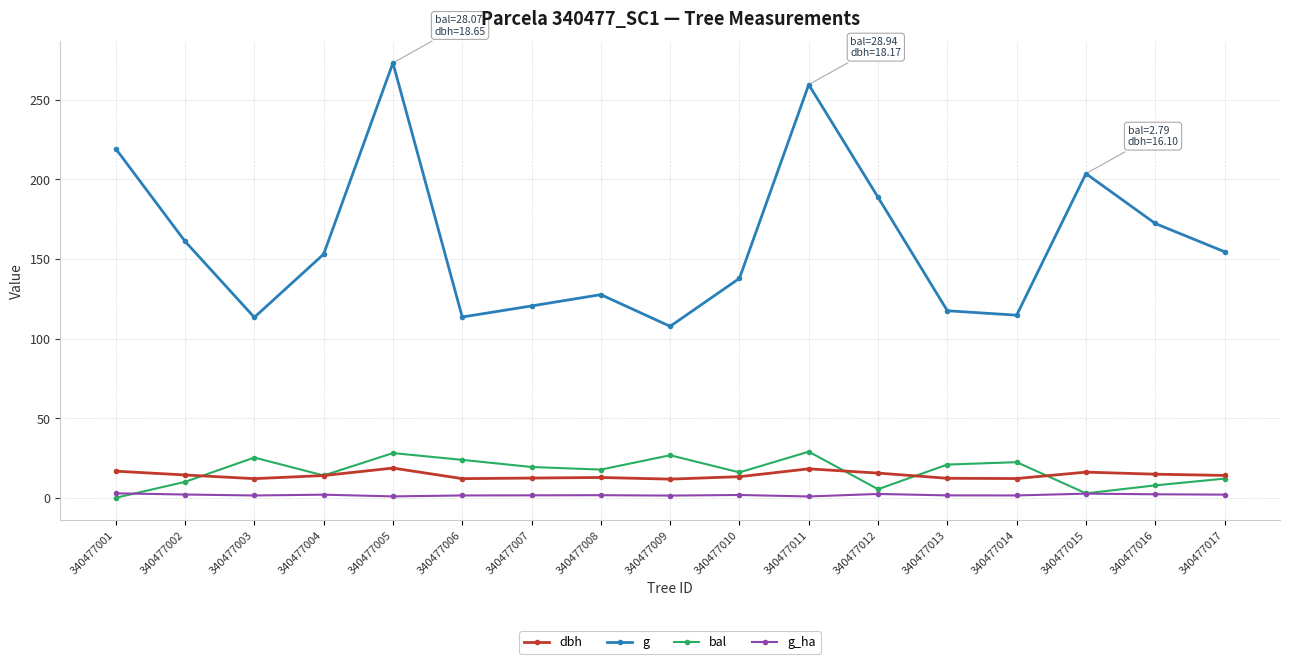

At how many categories does at least one series exceed 30?

17